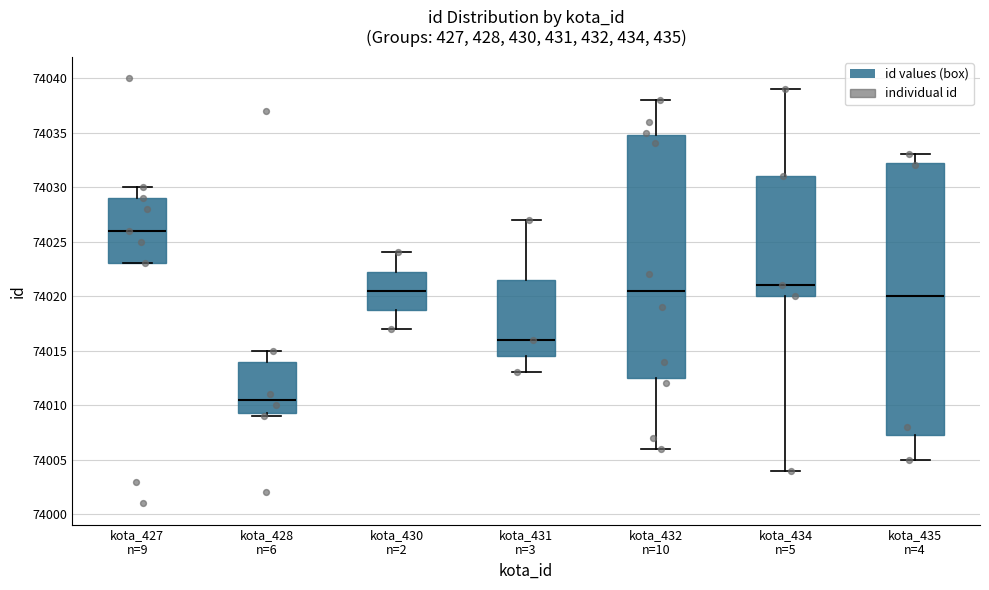

Reading left to right, read every box against the y-axis: the position of its median line, the range the box covers, and the ends of its whiskers. The values are not printed on the chart, so give them approximately, as read against the axis.

kota_427 n=9: median 74026.0, box 74023.0 to 74029.0, whiskers 74023.0 to 74030.0
kota_428 n=6: median 74010.5, box 74009.5 to 74014.0, whiskers 74009.0 to 74015.0
kota_430 n=2: median 74020.5, box 74019.0 to 74022.5, whiskers 74017.0 to 74024.0
kota_431 n=3: median 74016.0, box 74014.5 to 74021.5, whiskers 74013.0 to 74027.0
kota_432 n=10: median 74020.5, box 74012.5 to 74035.0, whiskers 74006.0 to 74038.0
kota_434 n=5: median 74021.0, box 74020.0 to 74031.0, whiskers 74004.0 to 74039.0
kota_435 n=4: median 74020.0, box 74007.5 to 74032.5, whiskers 74005.0 to 74033.0